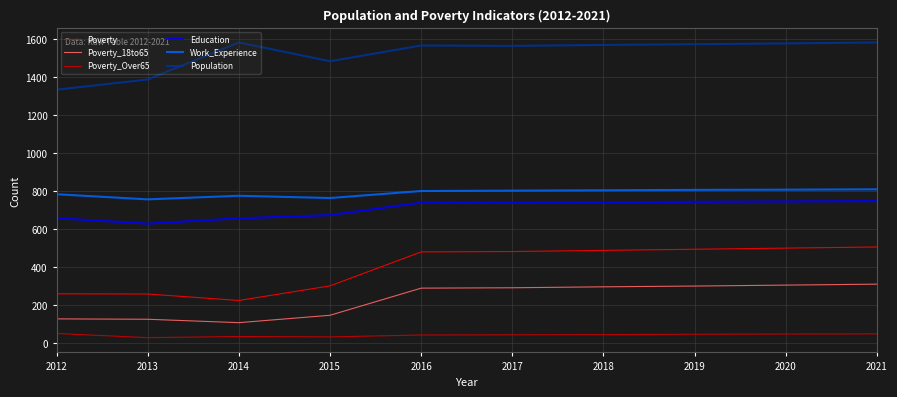

What are all the series names shown in the legend?

Poverty, Poverty_18to65, Poverty_Over65, Education, Work_Experience, Population